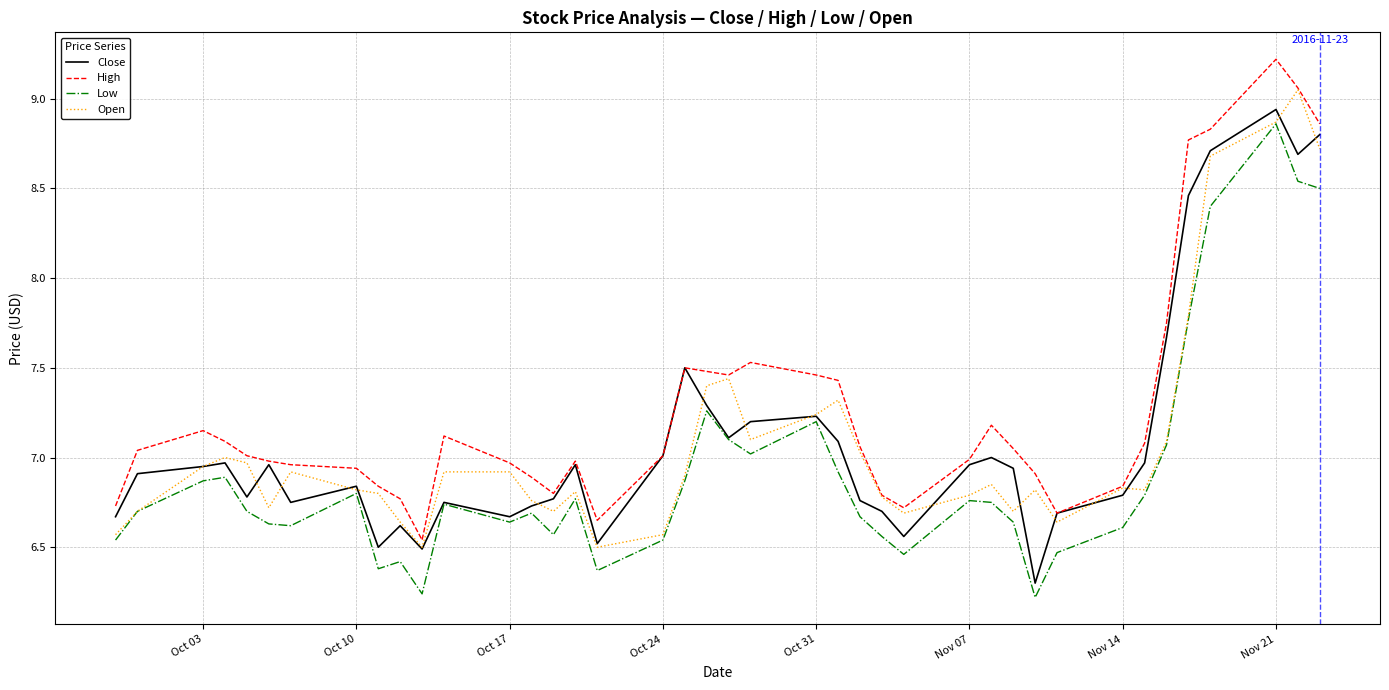

True or false: Low and High intersect in this chart.

False